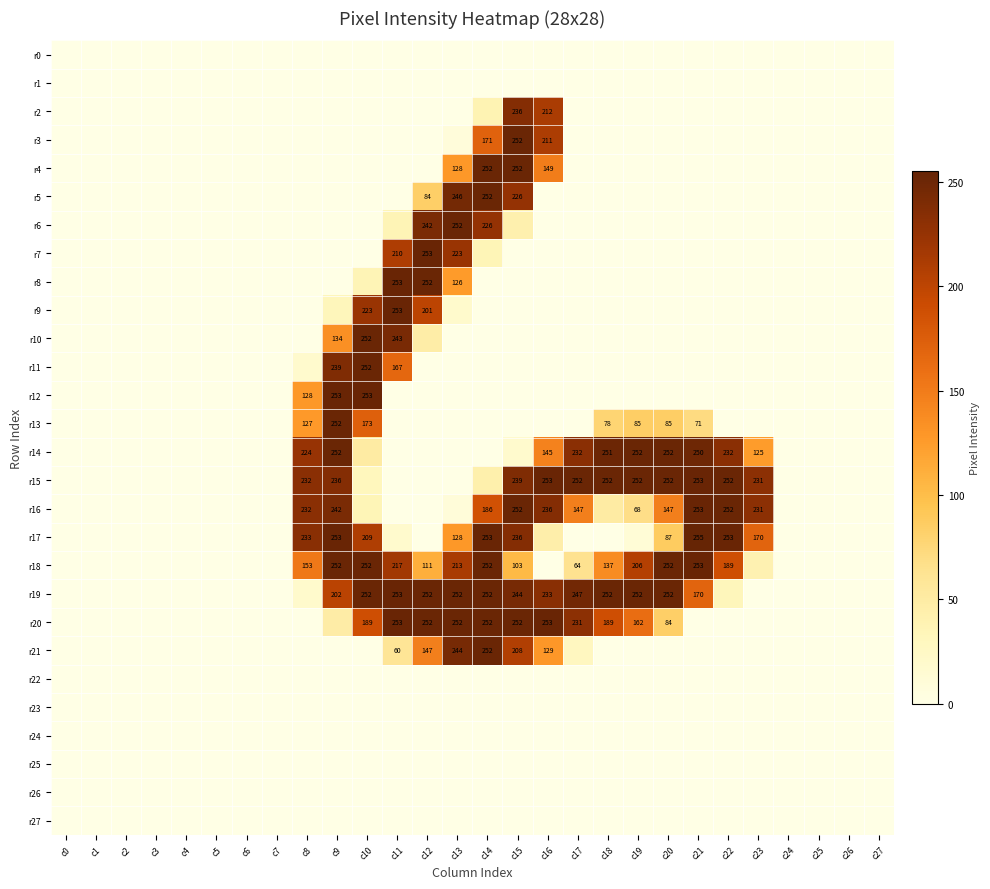

Is it true that r12 equals 90 at c8?

False